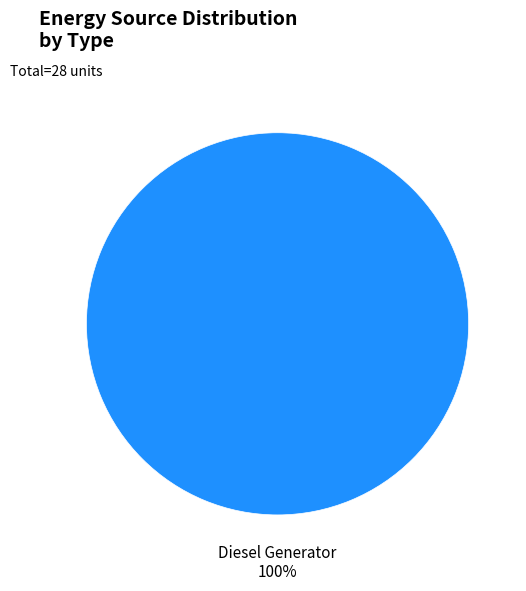

Is it true that Diesel Generator is 95% of the pie?

False